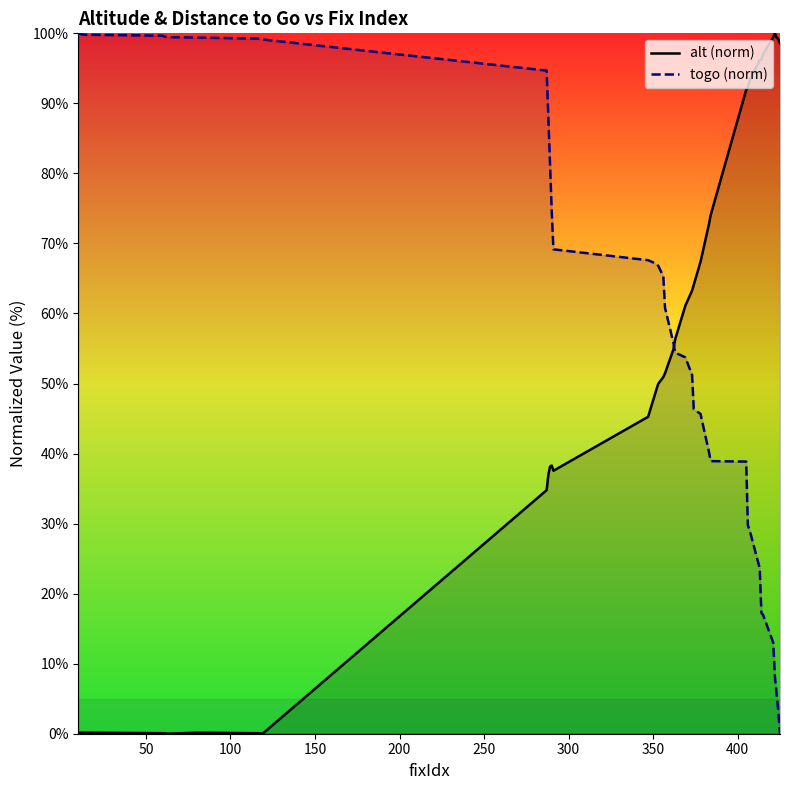

Which series has the largest total across all categories?

togo (norm)